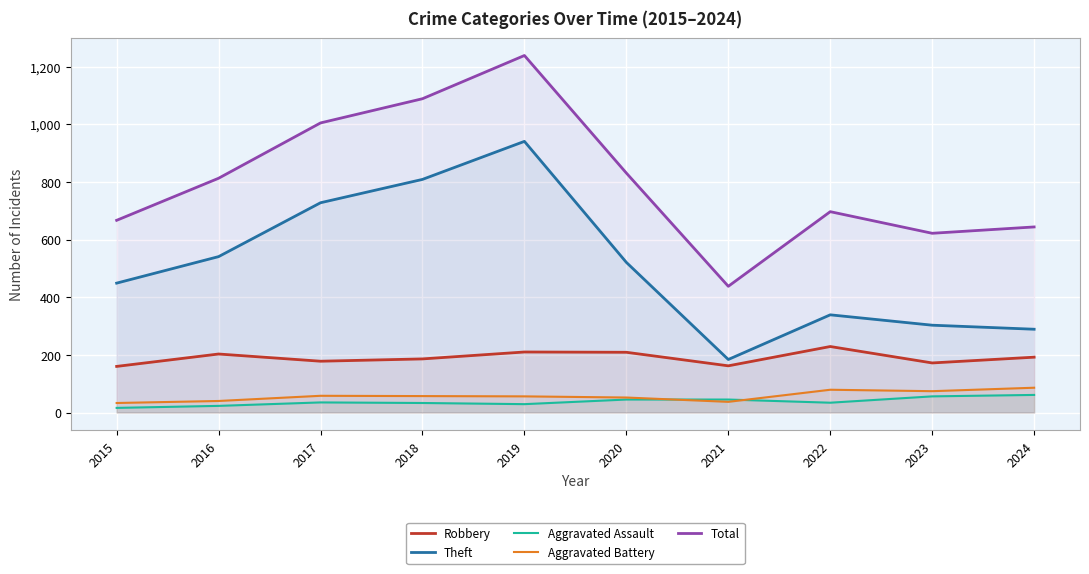

What is the average value of the Aggravated Assault series?

38